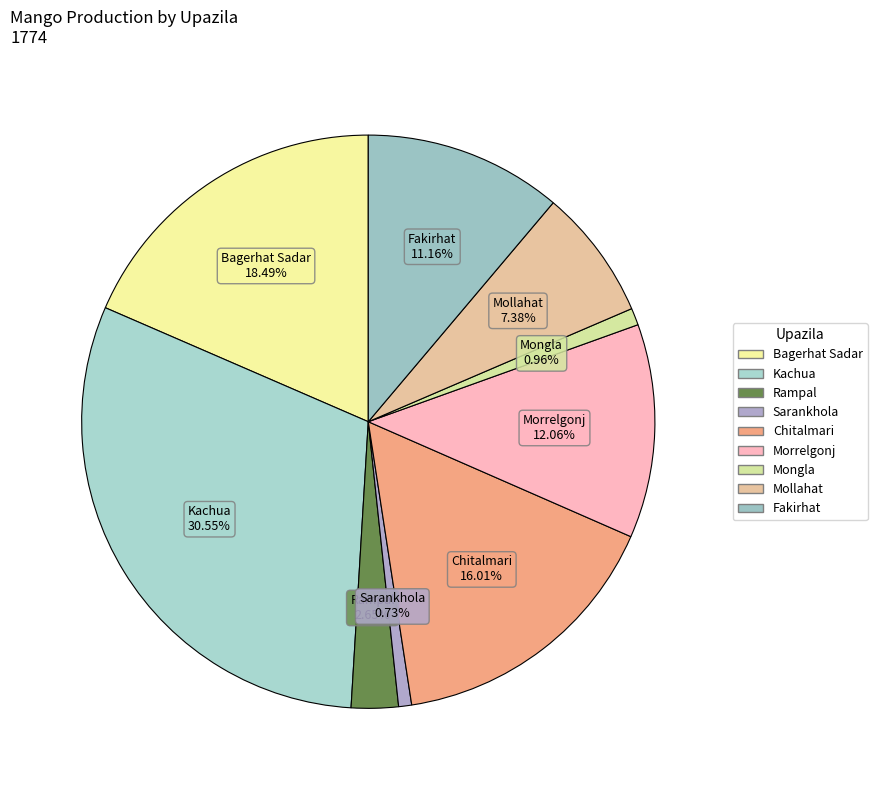

Does Sarankhola account for over 50% of the chart?

No